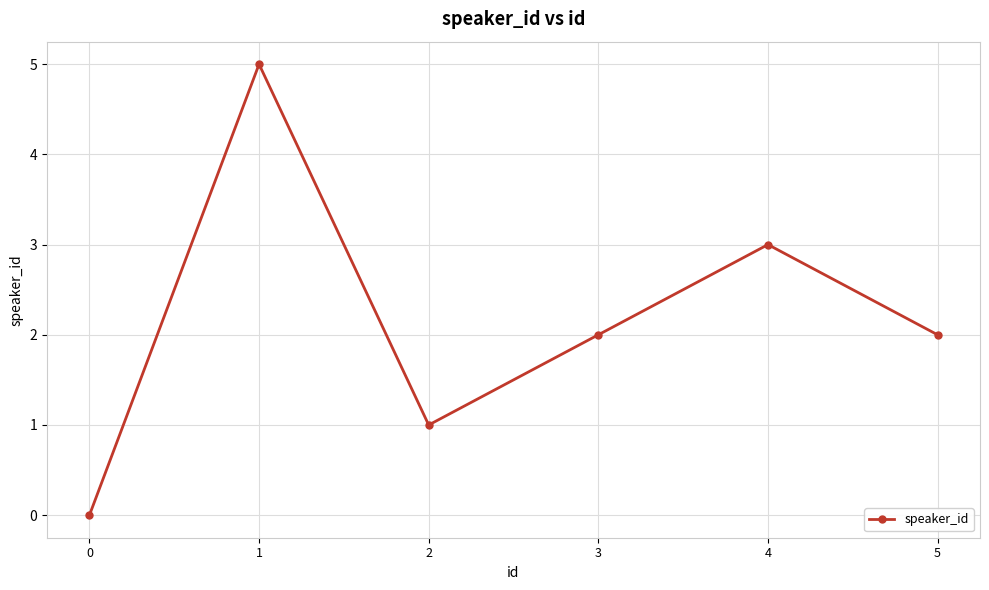

What is the difference between the maximum and second lowest values?

4